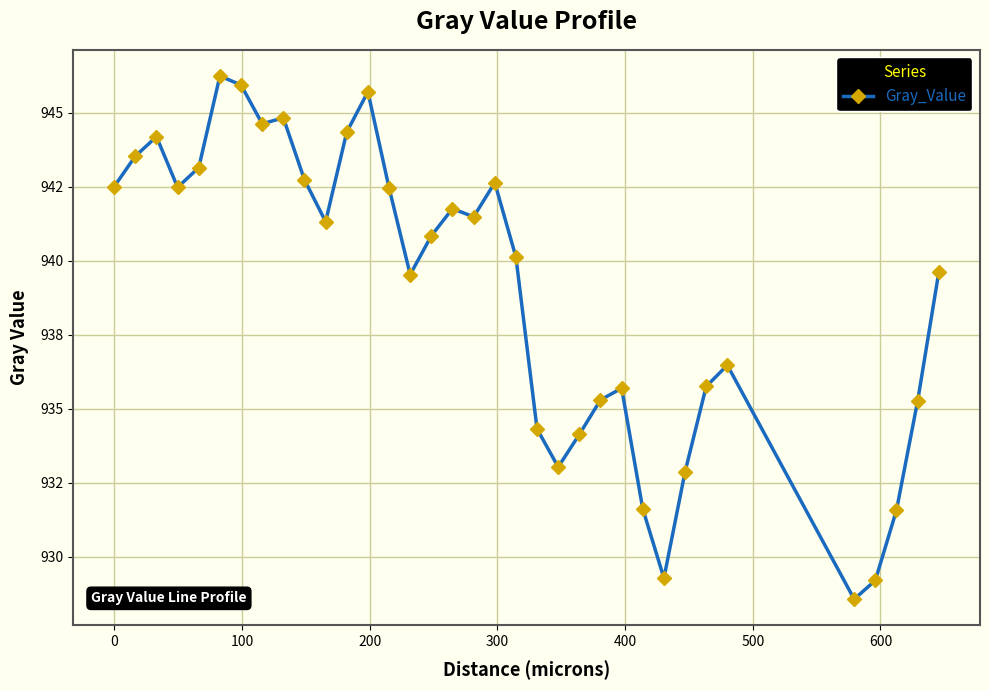

Is this an area chart (filled region under the line)?

No